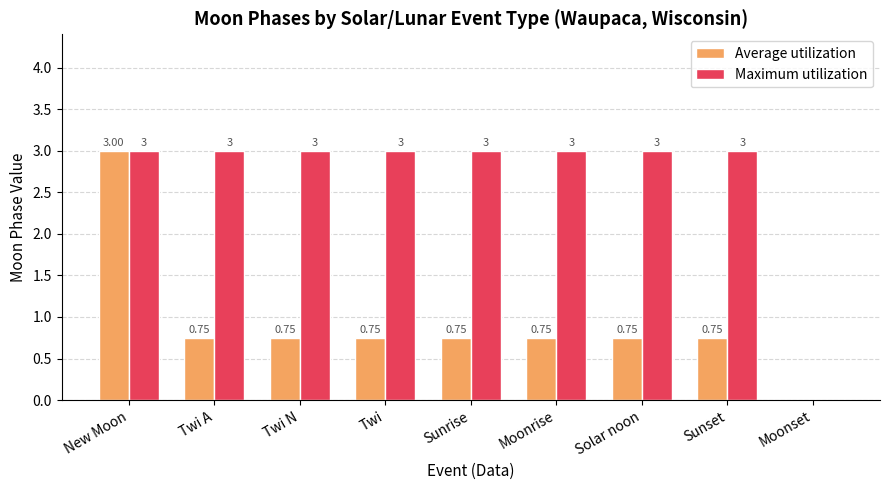

What are all the series names shown in the legend?

Average utilization, Maximum utilization